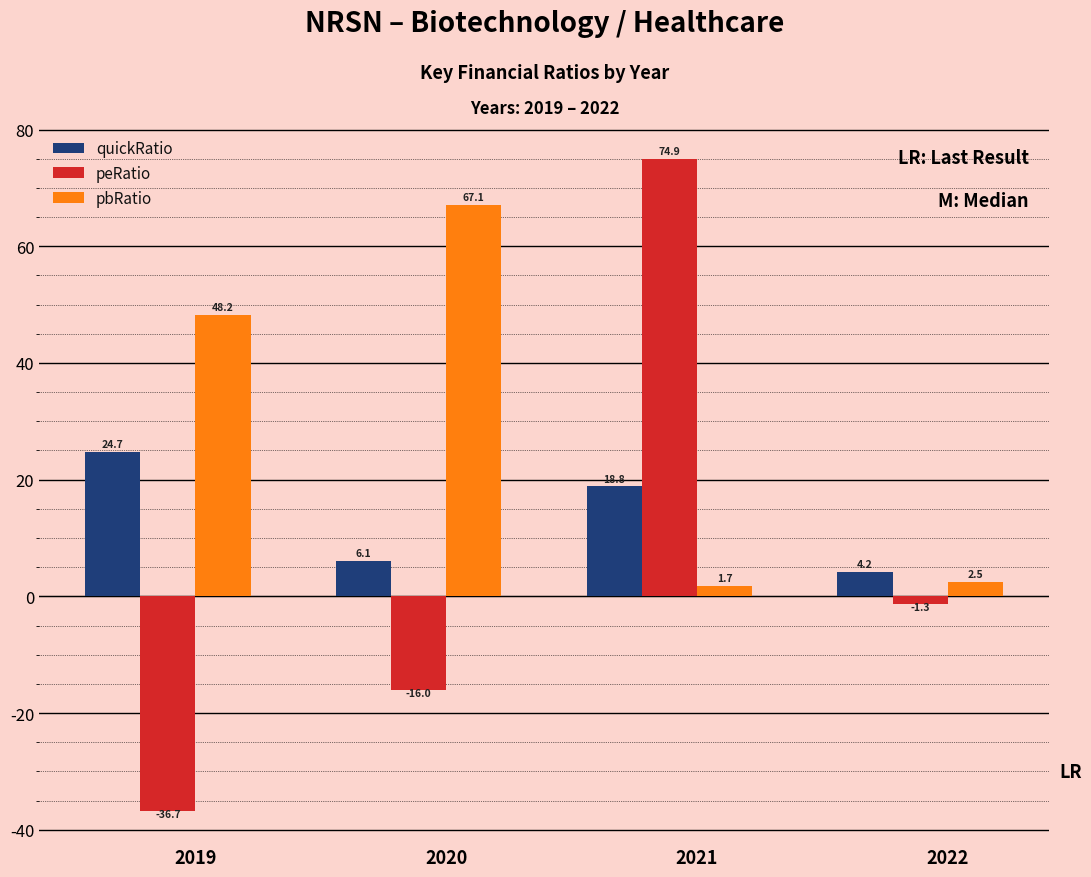

How many values in peRatio are below zero?

3